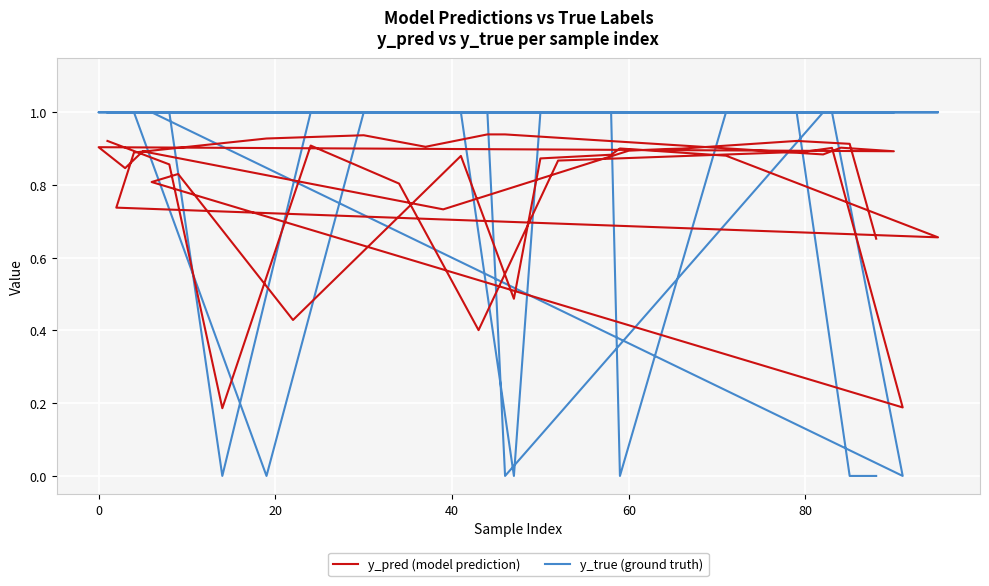

What is the lowest value of the y_pred (model prediction) series?

0.2